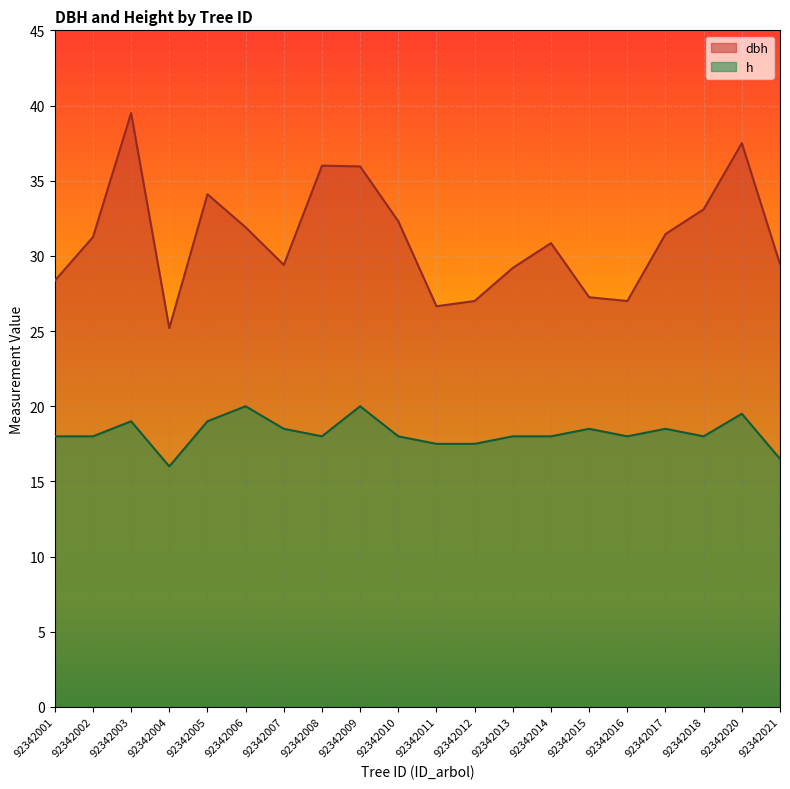

Rank the series by their average value, from lowest to highest.

h, dbh